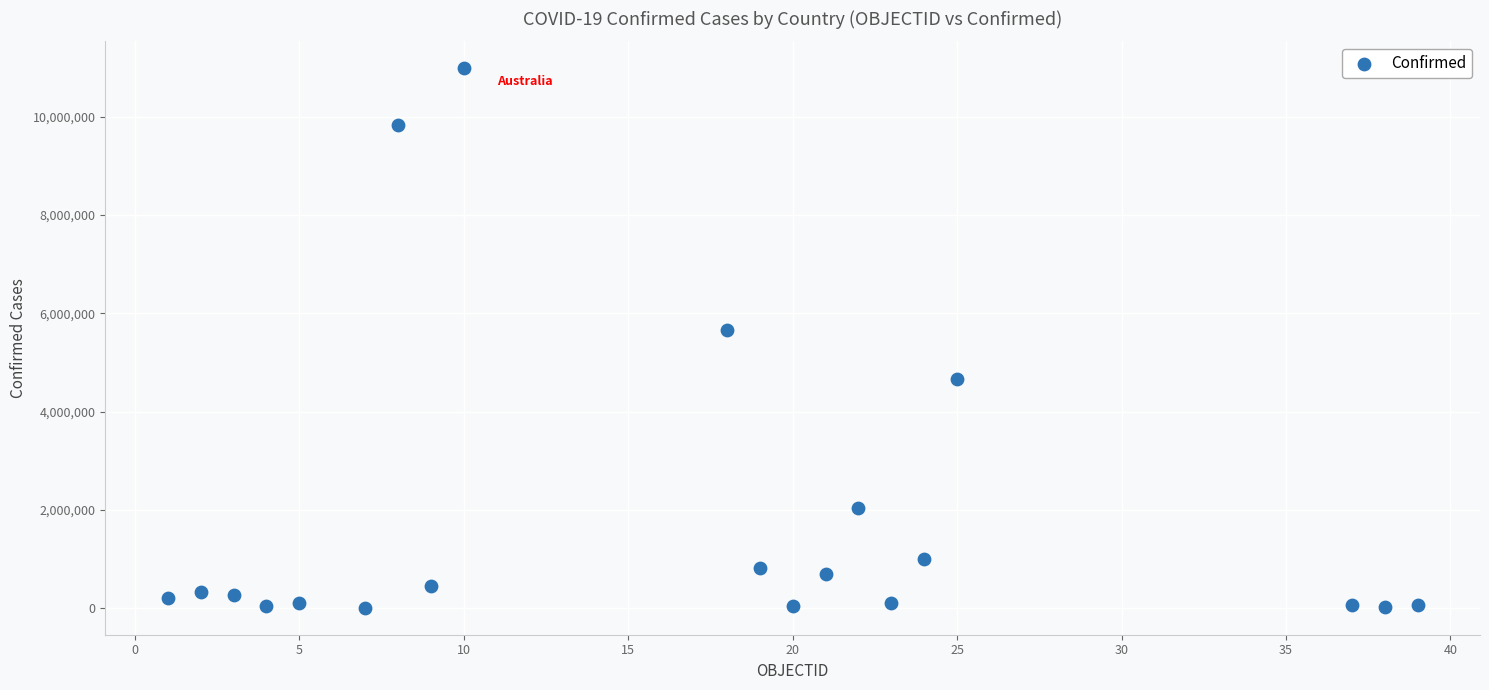

What is the range of X values (max minus min)?

38